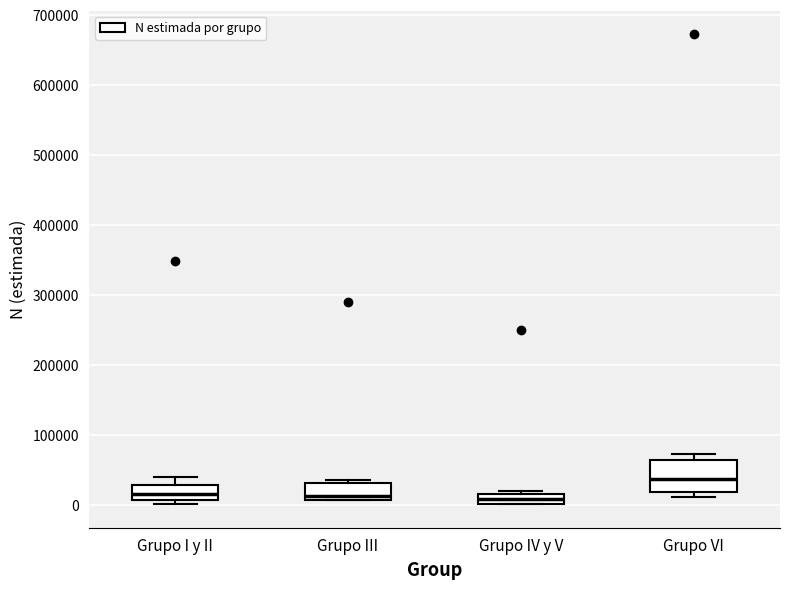

Comparing the boxes themselves (not the whiskers), which one is the tallest?

Grupo VI